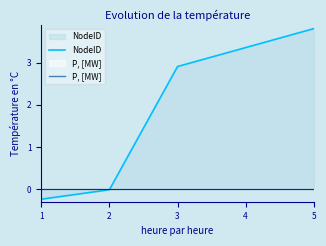

Rank the categories by NodeID value from highest to lowest.

5, 4, 3, 2, 1